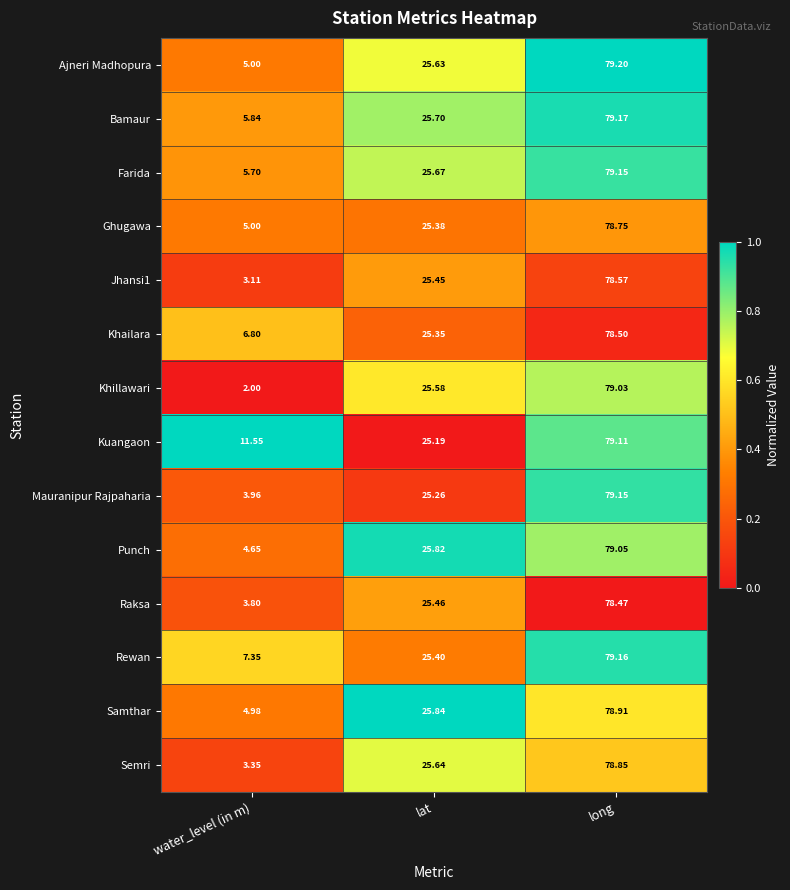

Between water_level (in m) and lat, which series saw the biggest shift?

Khillawari